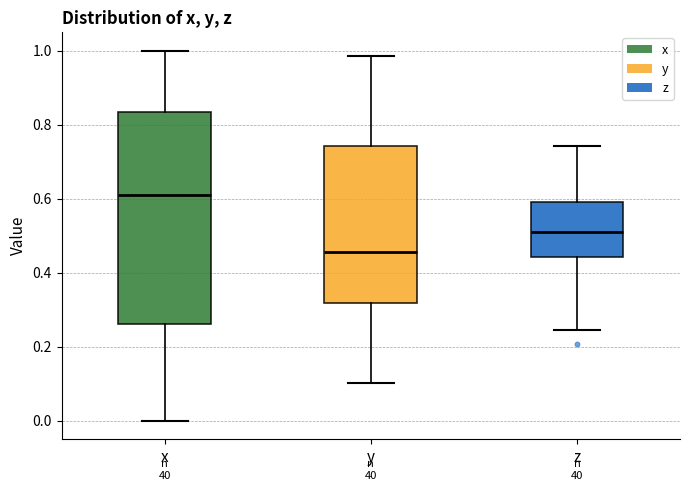

Comparing the boxes themselves (not the whiskers), which one is the tallest?

x